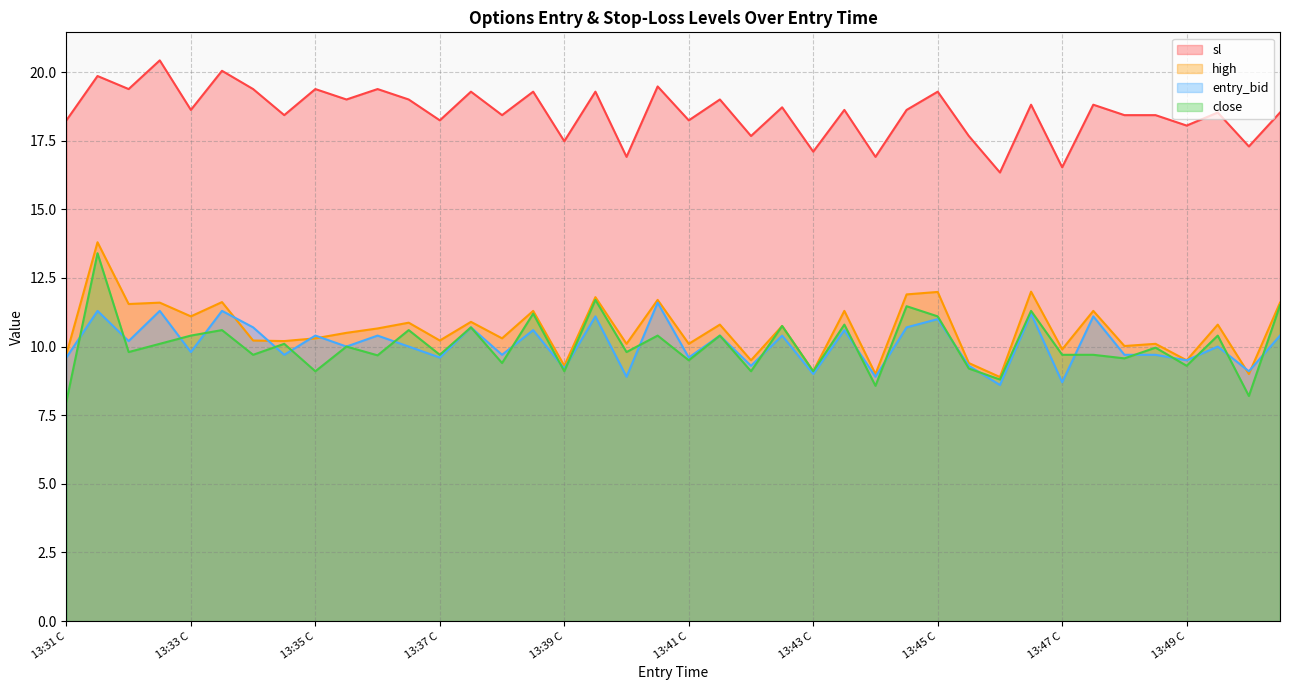

Rank the series by their maximum value, from lowest to highest.

entry_bid, close, high, sl